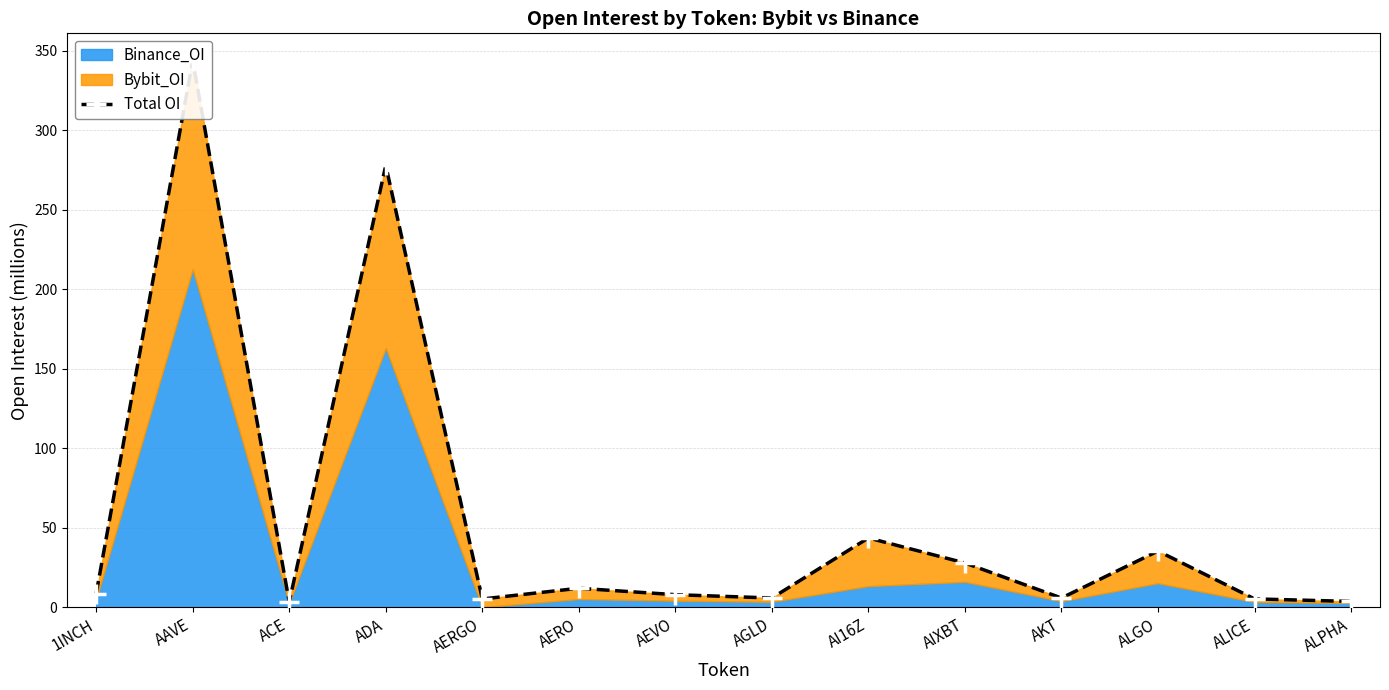

List the labels in order of value, largest first.

AAVE, ADA, AI16Z, ALGO, AIXBT, AERO, 1INCH, AEVO, AGLD, AKT, ALICE, AERGO, ALPHA, ACE